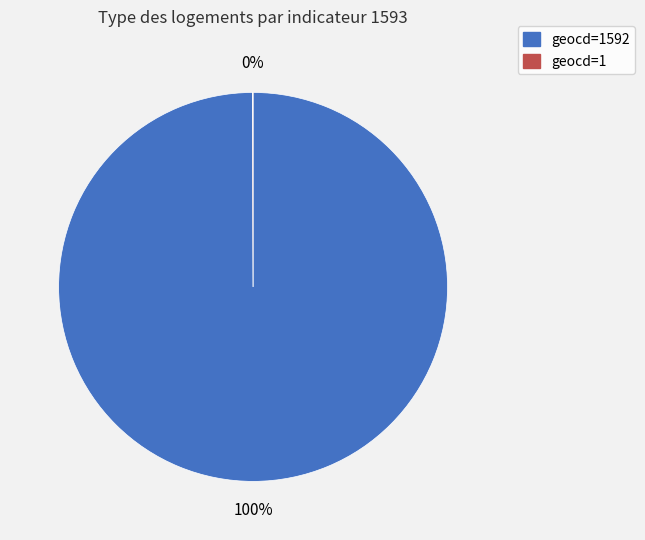

Is there a majority slice in this chart?

Yes